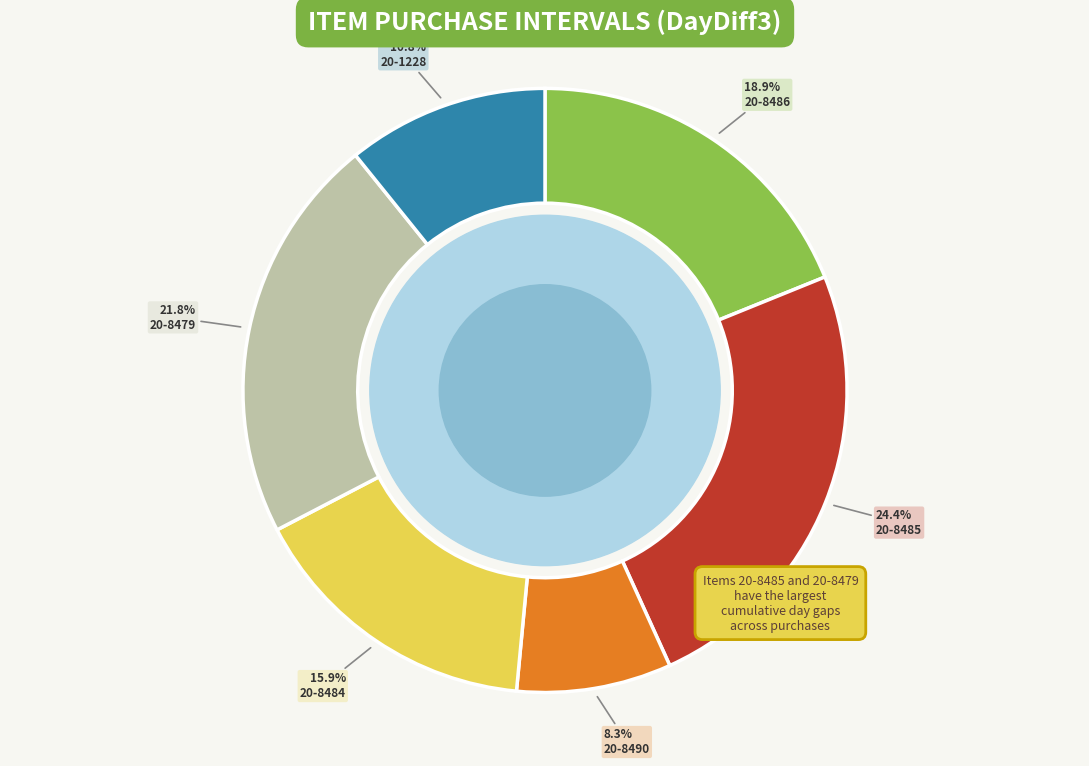

Does any single category account for the majority?

No